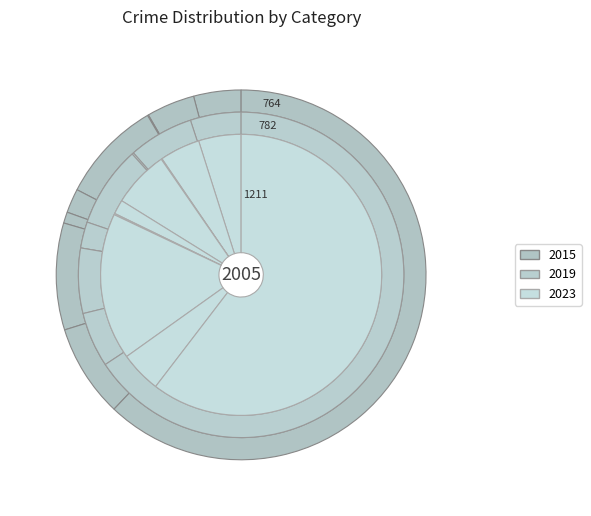

What percentage is NOT represented by Theft?

37.9%